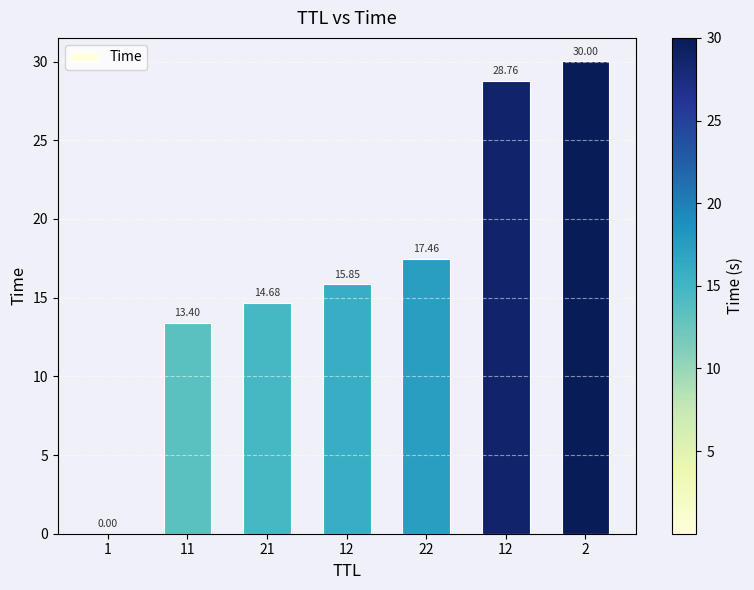

What is the maximum value shown in the chart?

30.0